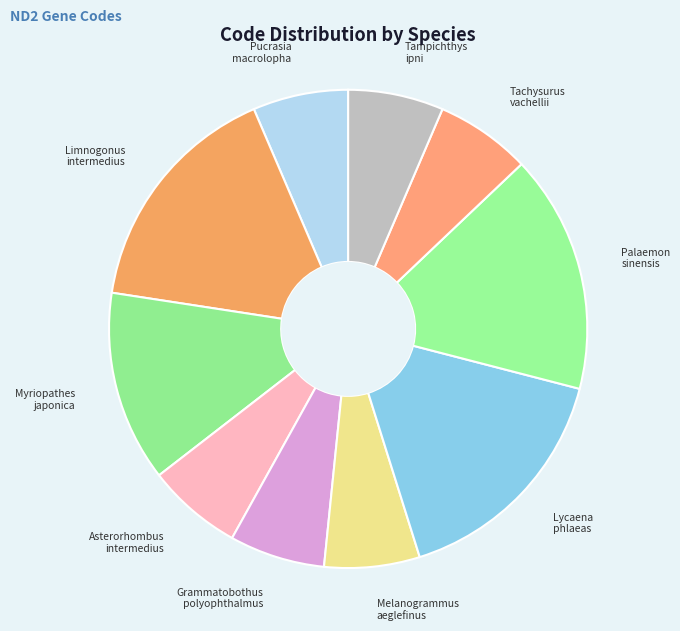

How many slices are in this pie chart?

10